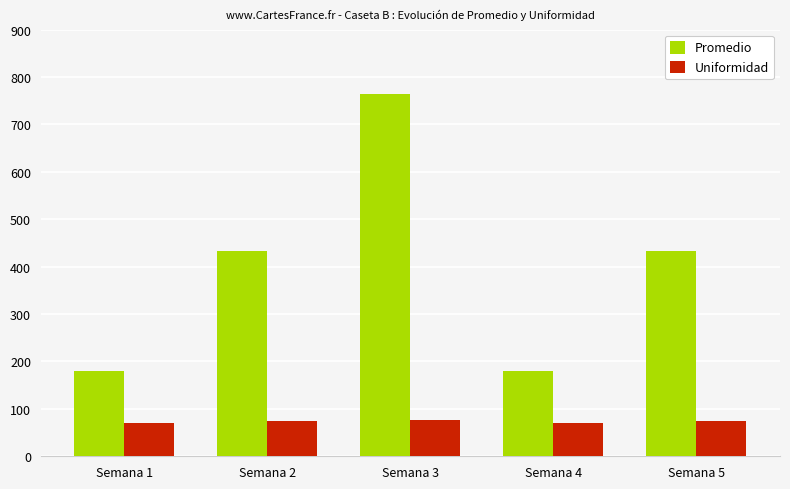

The value of Uniformidad at Semana 4 is 106.3. True or false?

False